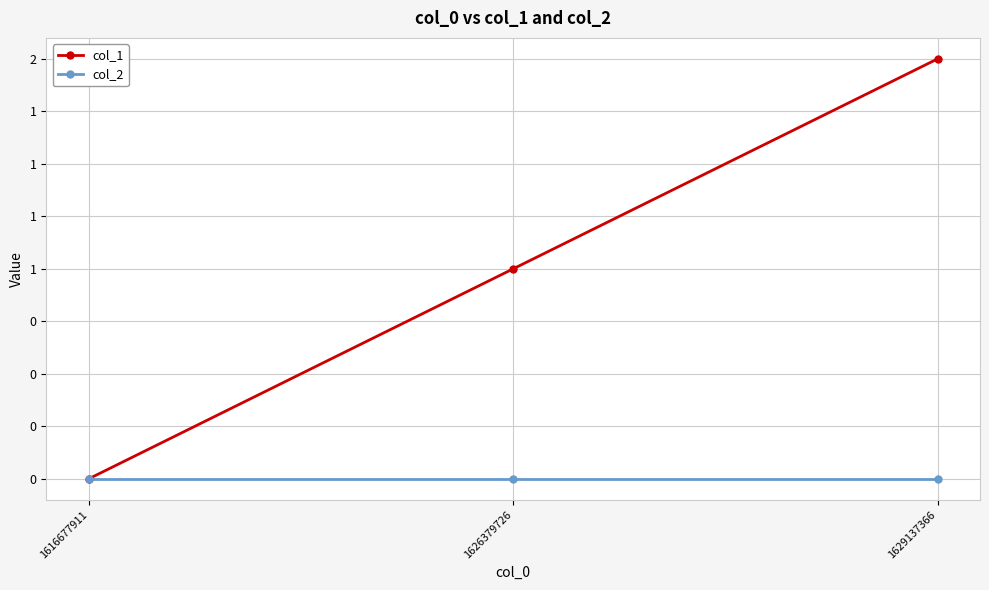

What is the maximum value shown in the chart?

2